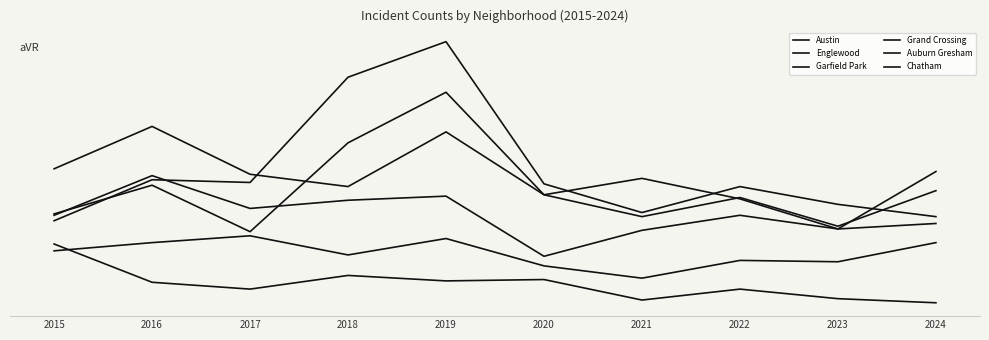

Reading right to left, list all the values displayed in this chart.

Austin: 71	67	89	104	92	167	130	65	99	78
Englewood: 95	69	90	76	92	138	98	107	142	111
Garfield Park: 76	85	98	79	100	204	178	101	103	73
Grand Crossing: 109	67	77	66	47	91	88	82	106	77
Auburn Gresham: 13	16	23	15	30	29	33	23	28	56
Chatham: 57	43	44	31	40	60	48	62	57	51